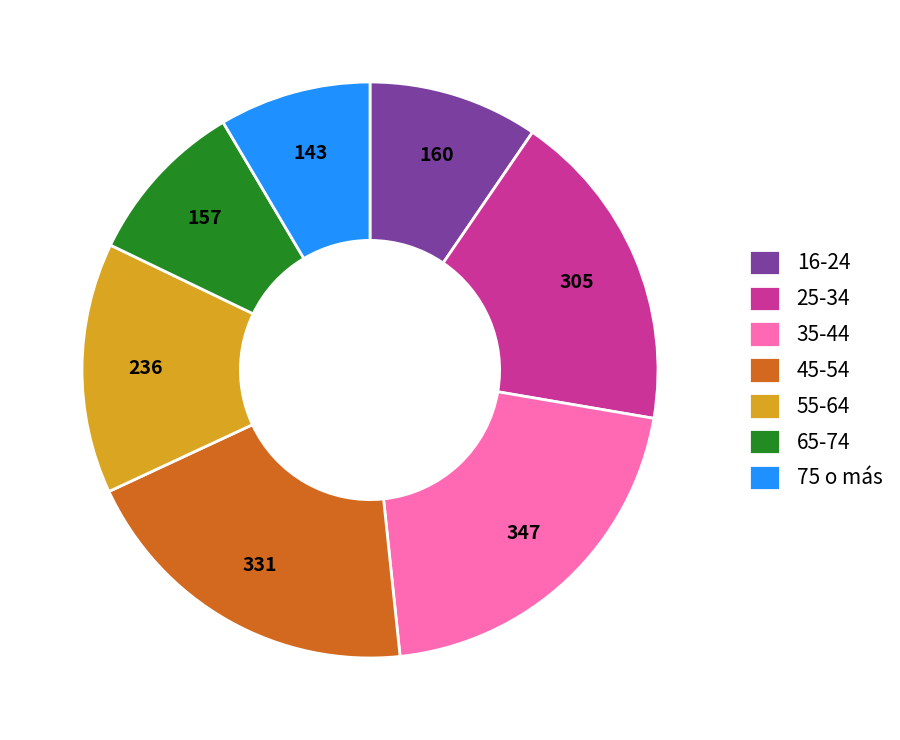

Is the sum of 35-44 and 75 o más greater than half?

No